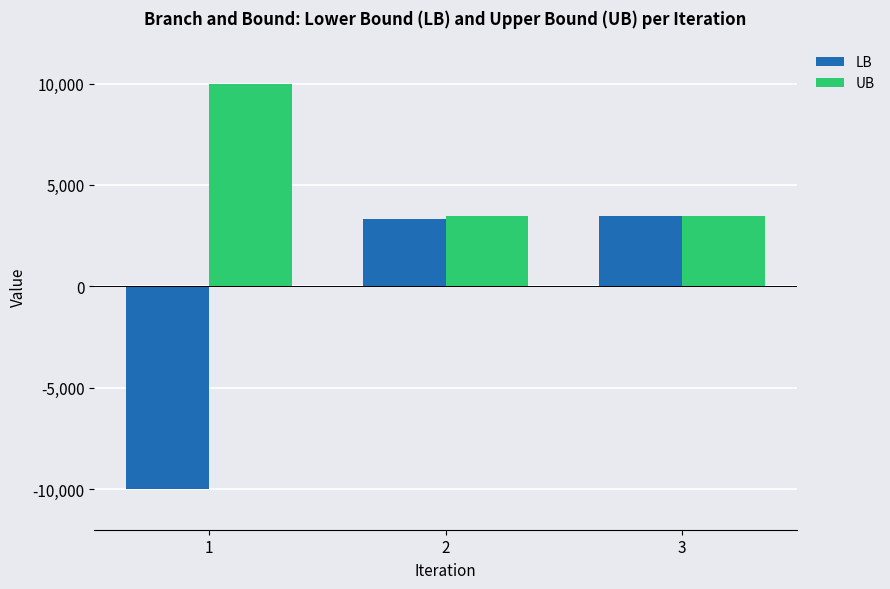

How many values in LB are below zero?

1